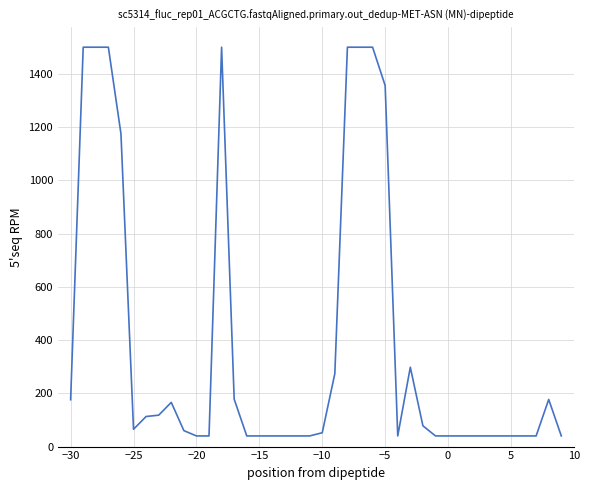

What is the difference between the maximum and minimum values?

1460